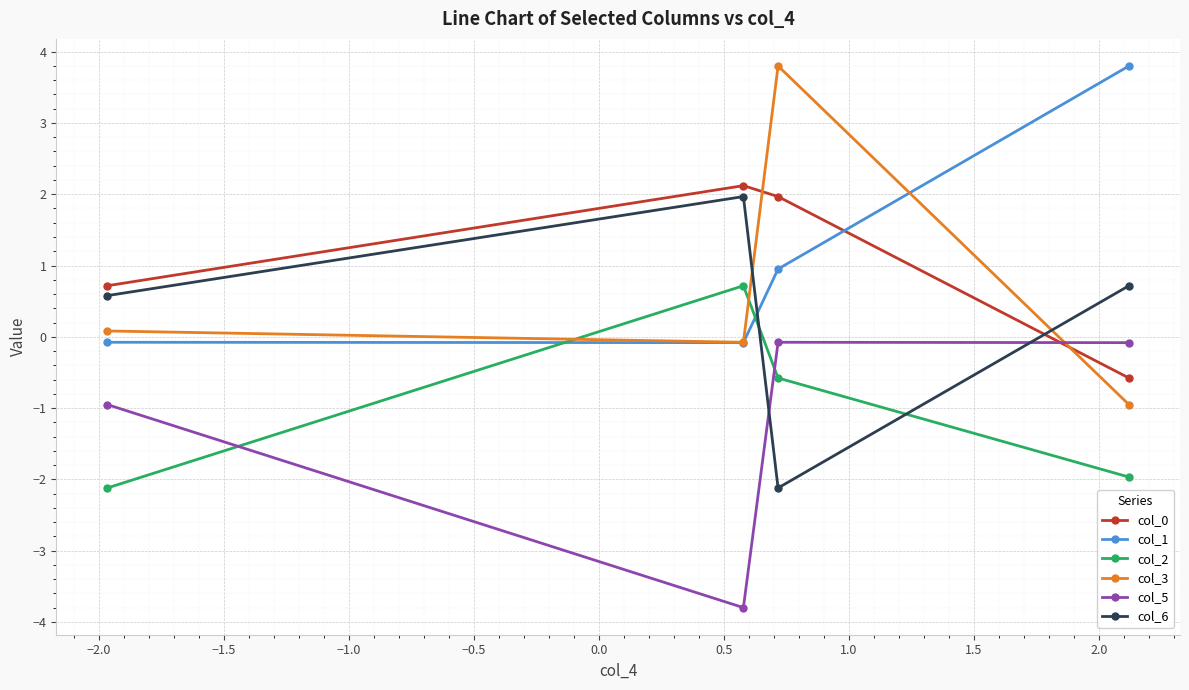

What is the value of the col_1 point at the 3rd from the left?

1.0